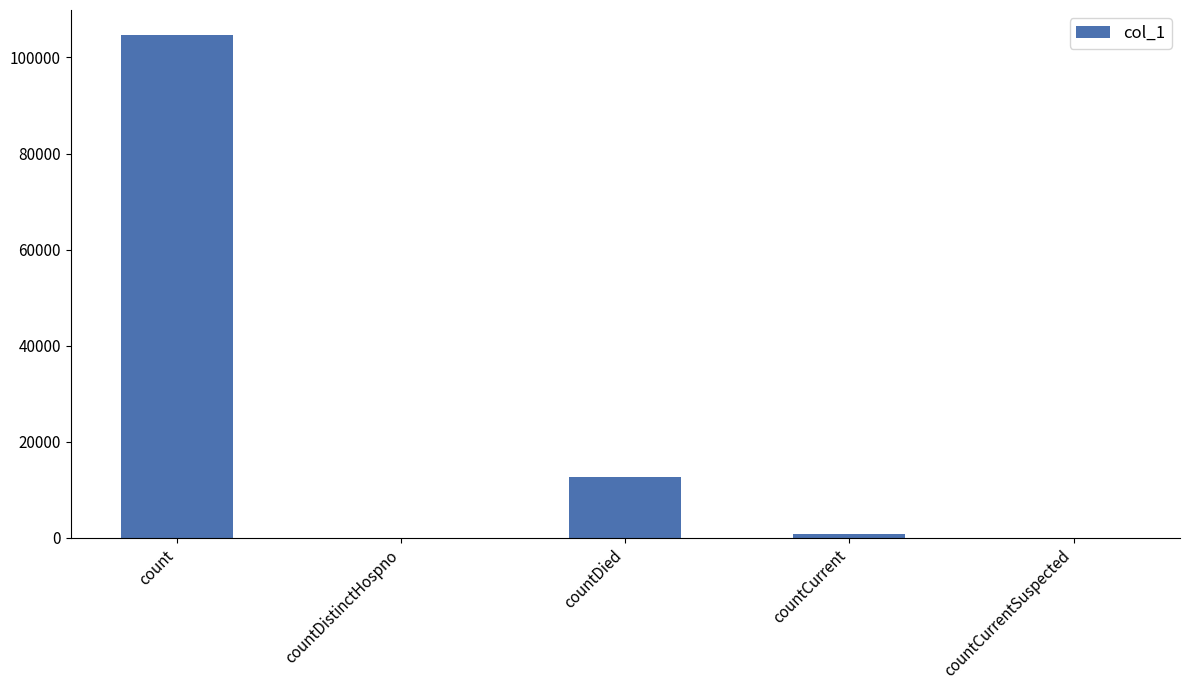

Between countDied and countCurrent, which is larger?

countDied